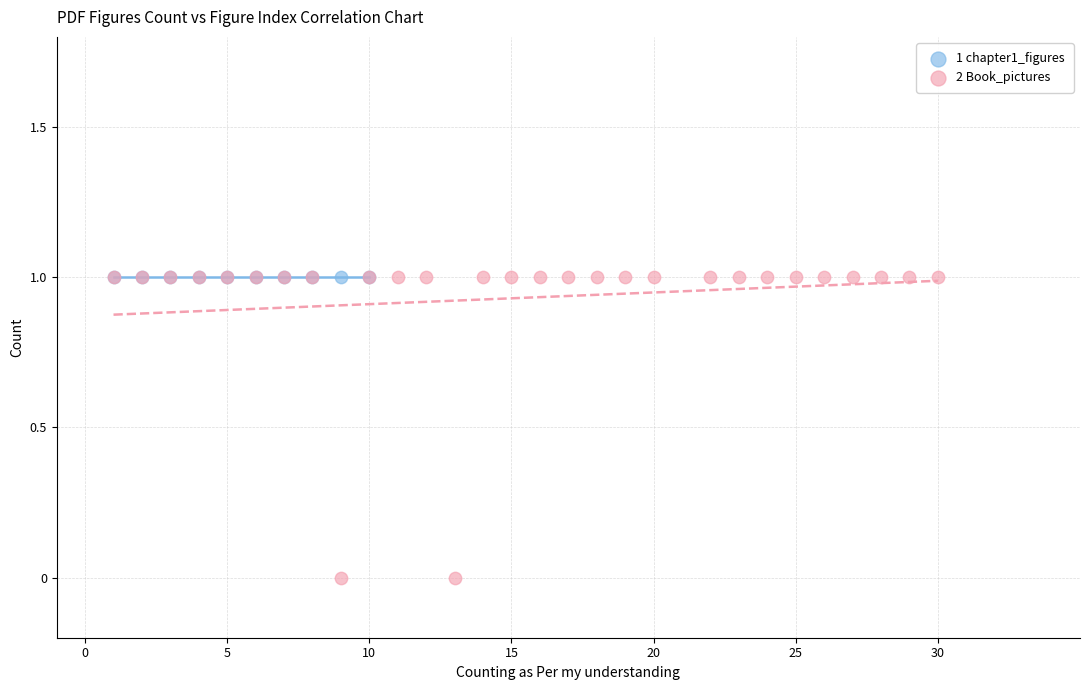

Which series reaches the minimum Y coordinate?

2 Book_pictures